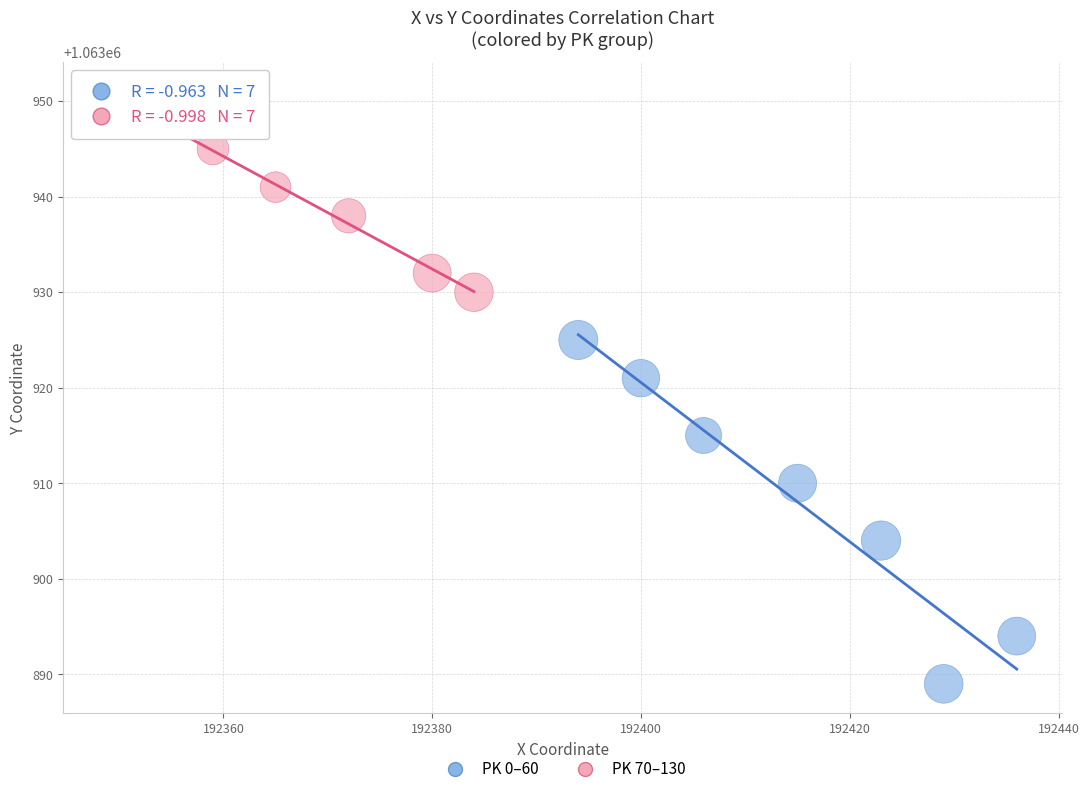

Which series has the largest Y range (max minus min)?

PK 0–60